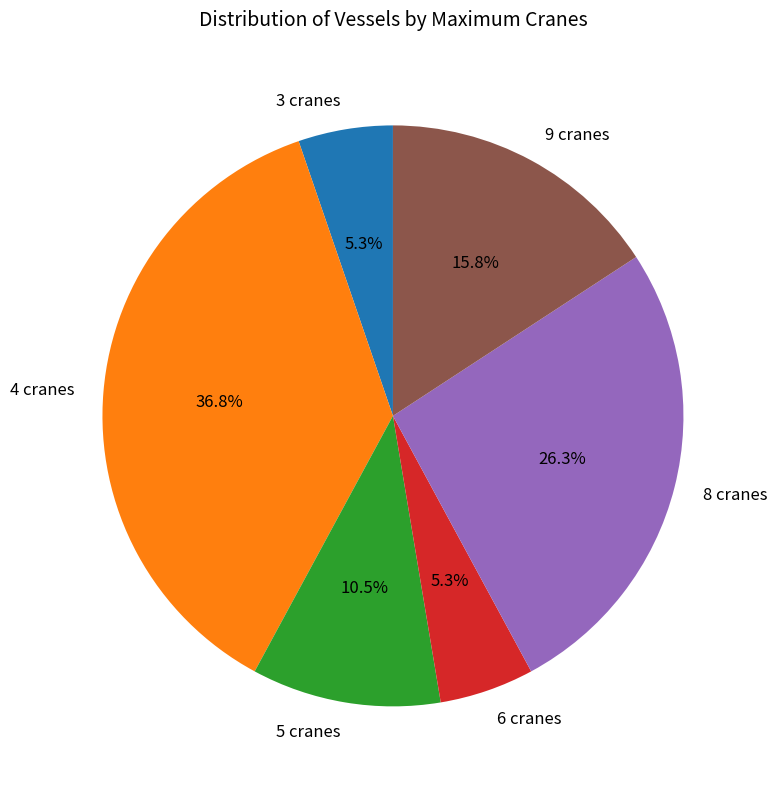

Is the sum of 3 cranes and 5 cranes greater than half?

No